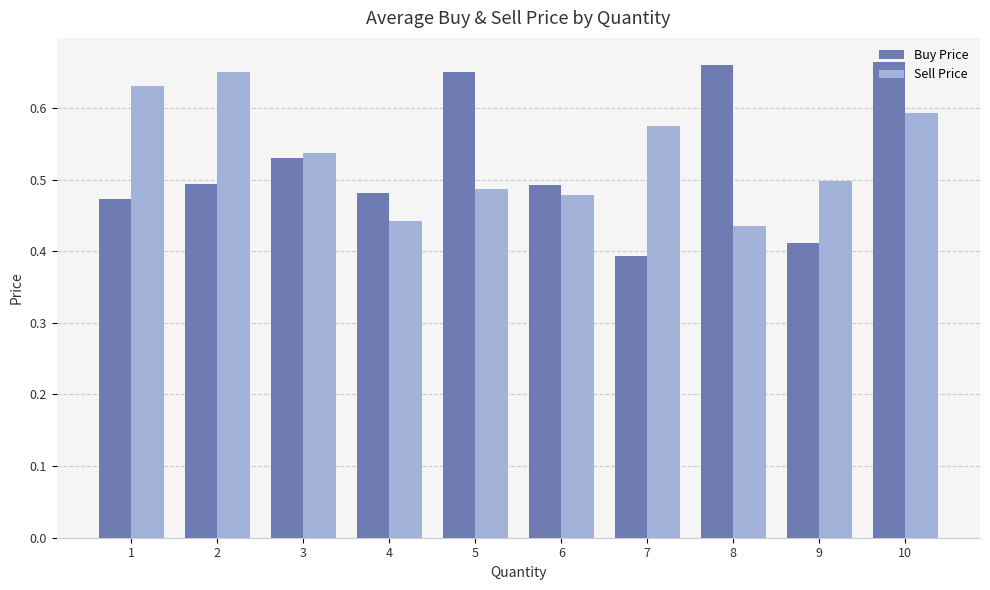

True or false: Buy Price has a value of 0.8 at 3.

False